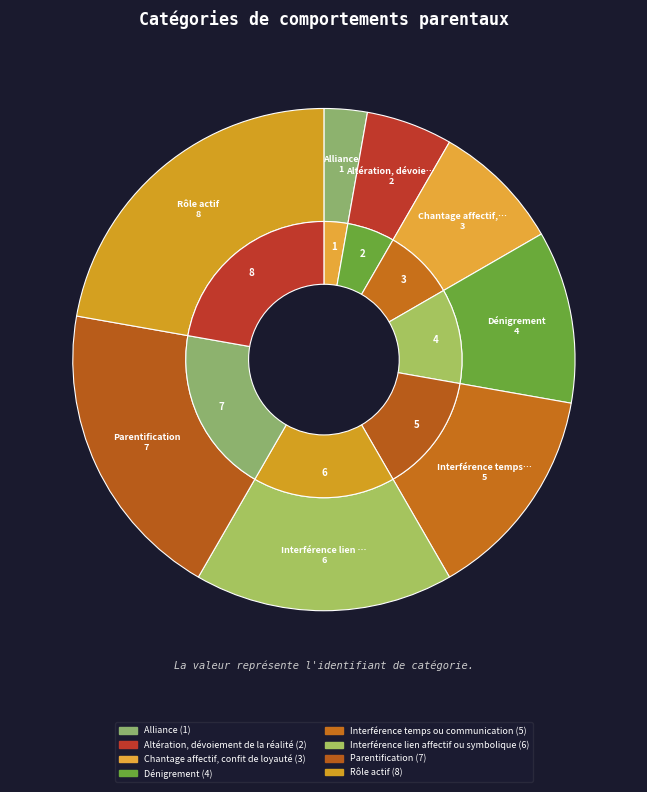

What is the smallest slice in the pie chart?

Alliance